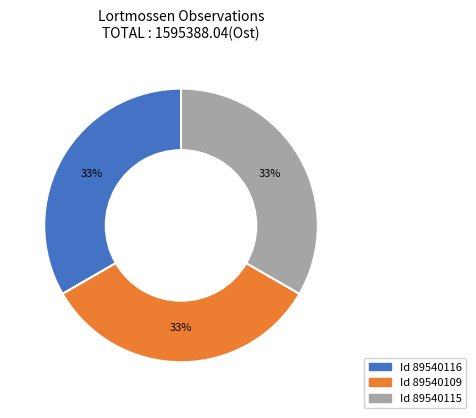

Is there any slice that represents more than half of the pie?

No